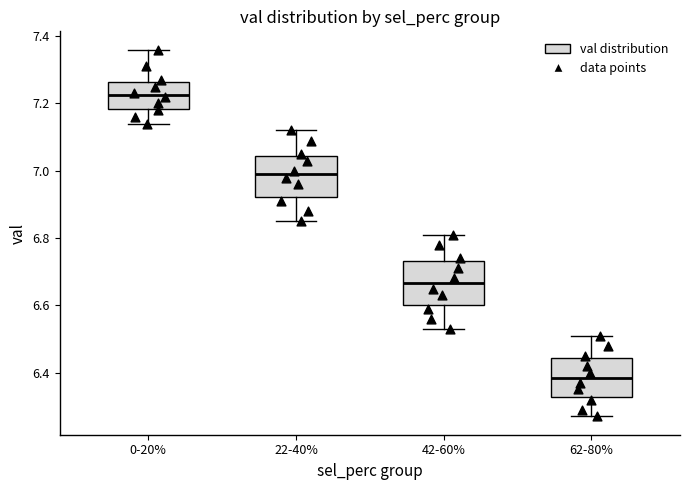

Where does the lower whisker of the box for 0-20% end on the y-axis? The values are not printed on the chart, so give them approximately, as read against the axis.

7.14